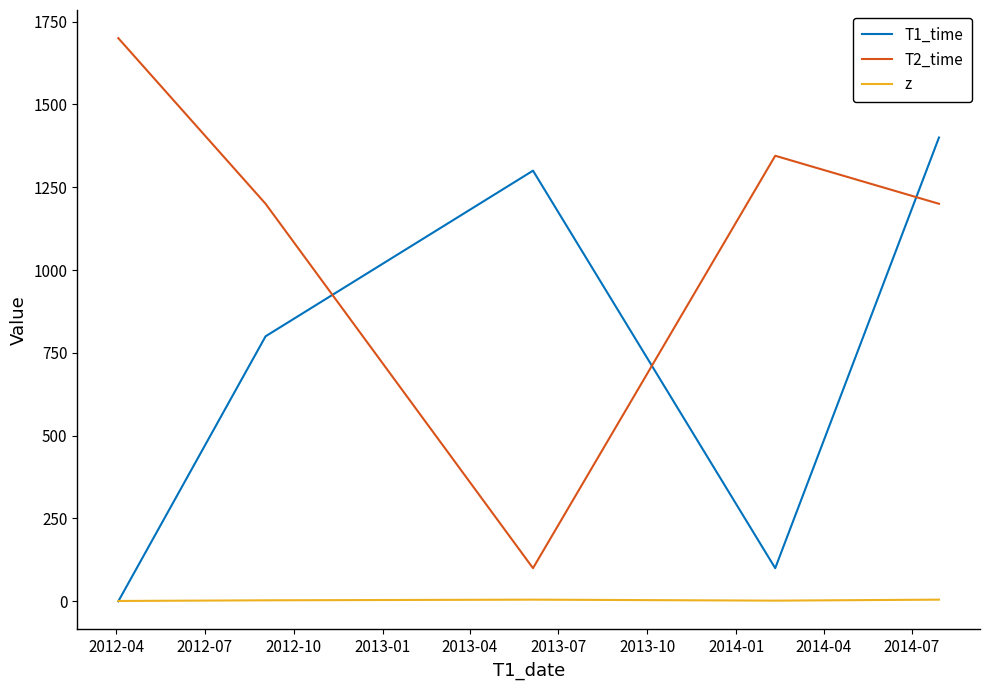

Which series has the largest total across all categories?

T2_time